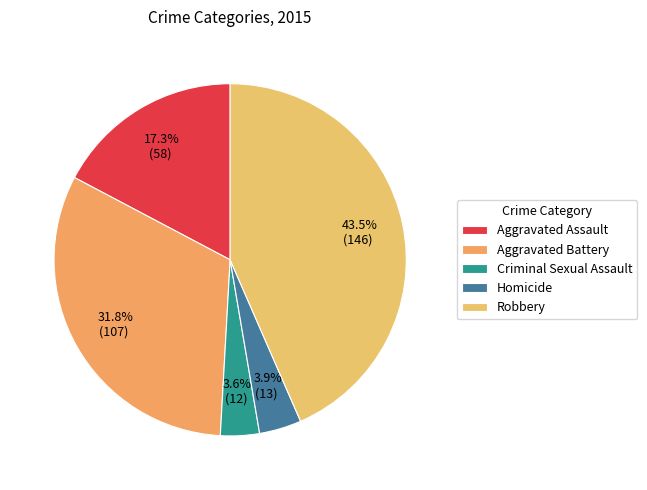

Which slice is the largest?

Robbery